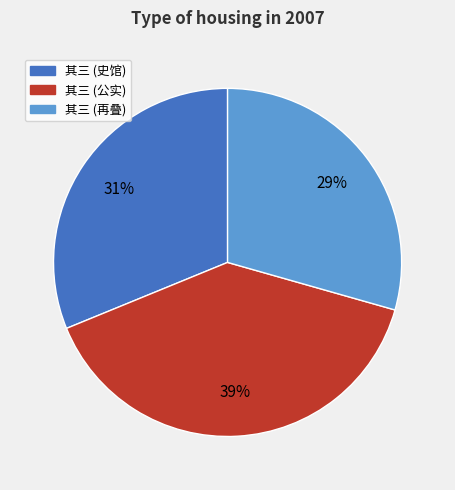

Is there any slice that represents more than half of the pie?

No